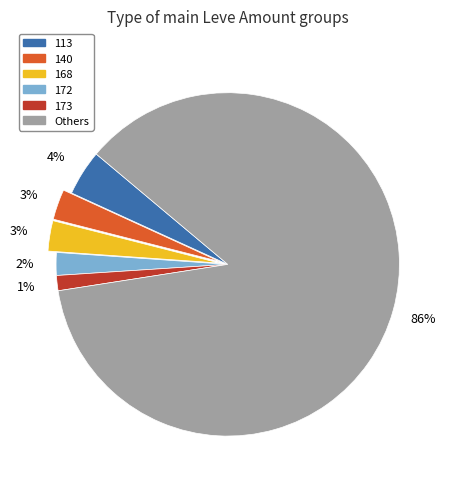

Does any single category account for the majority?

Yes